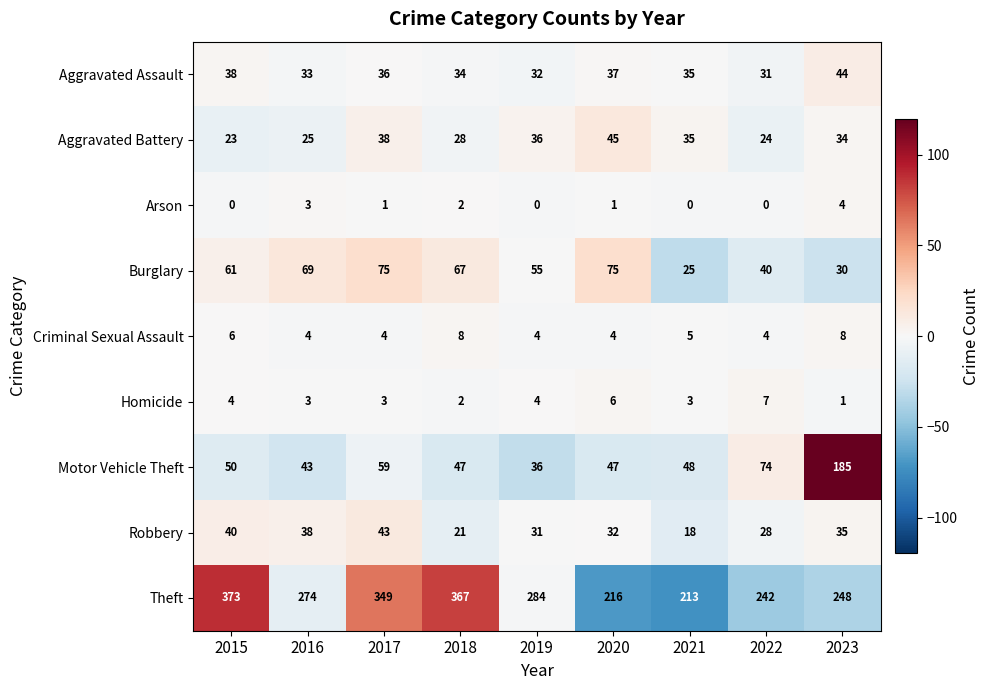

Which series has the largest total across all categories?

Theft